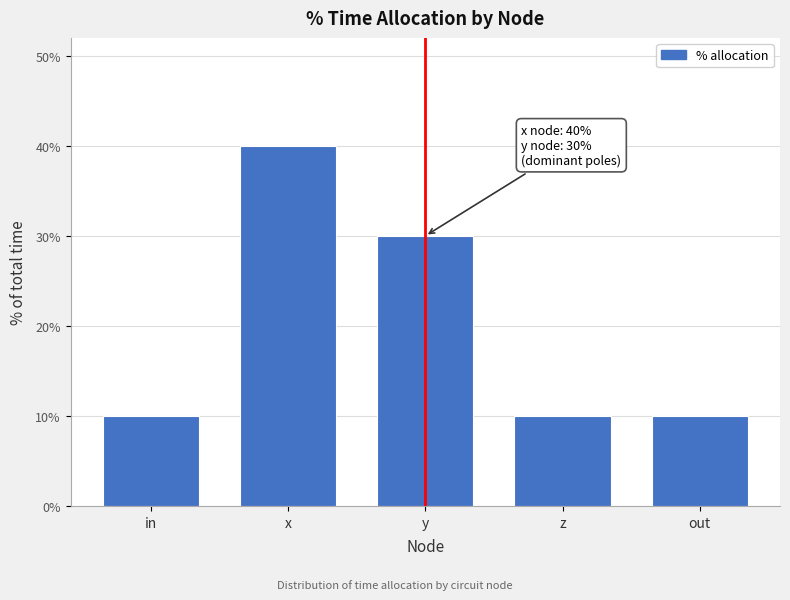

Reading right to left, extract all data points from this chart.

out=10	z=10	y=30	x=40	in=10